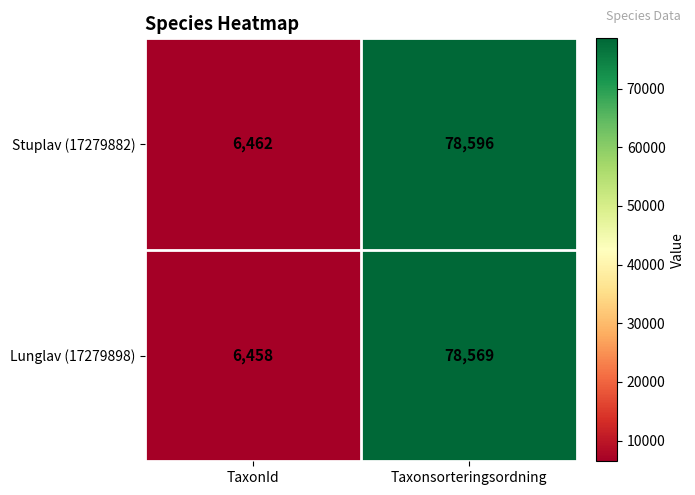

What is the difference between the highest and lowest values at TaxonId?

4